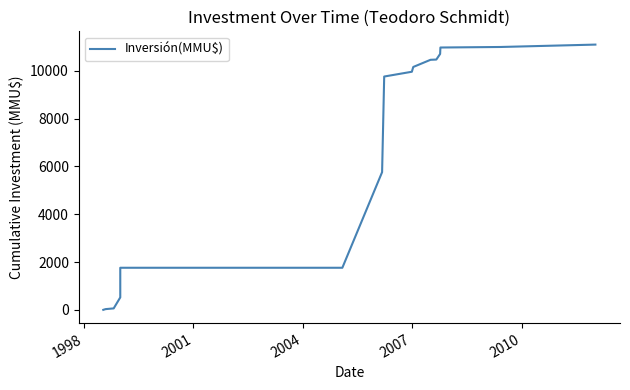

What is the average value?

6249